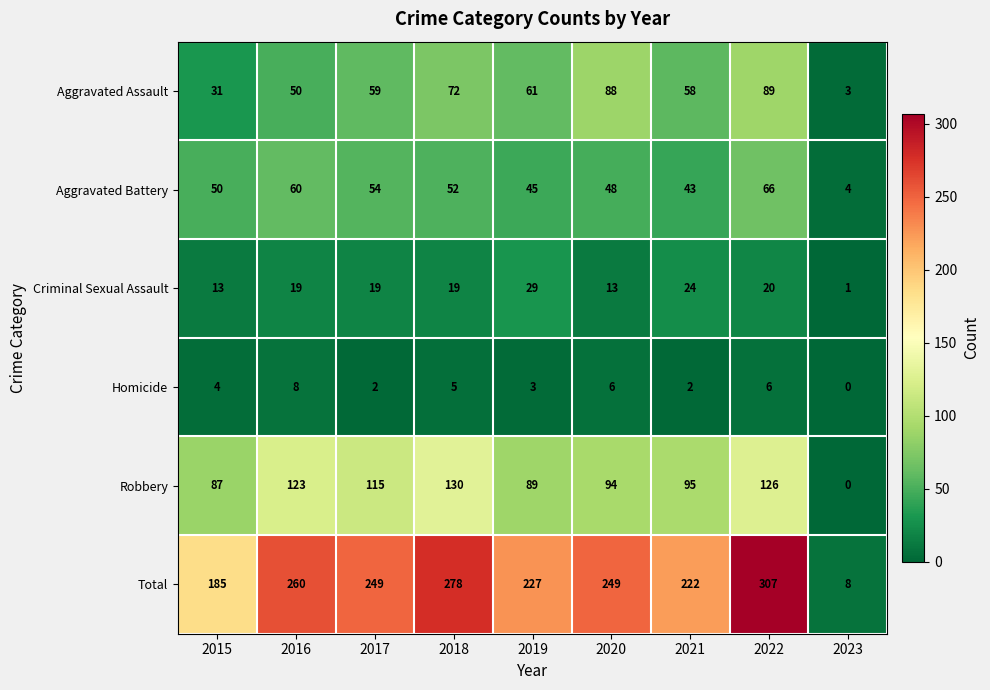

At how many categories does at least one series exceed 73?

8